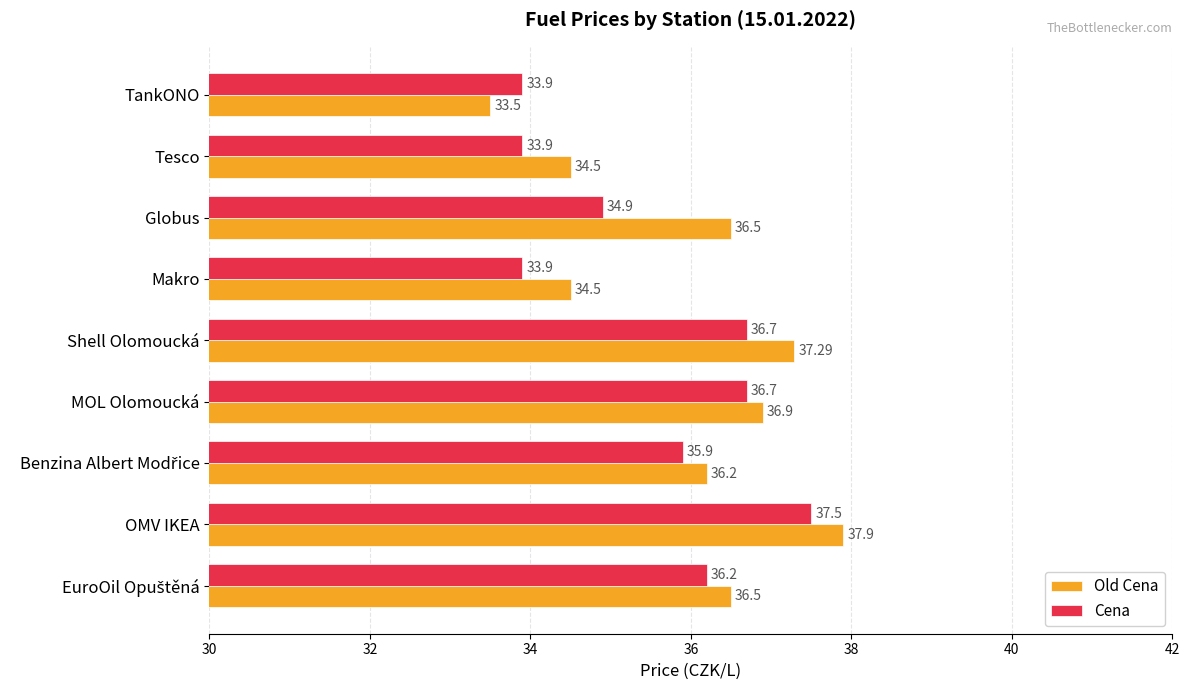

Count the number of categories in the chart.

9